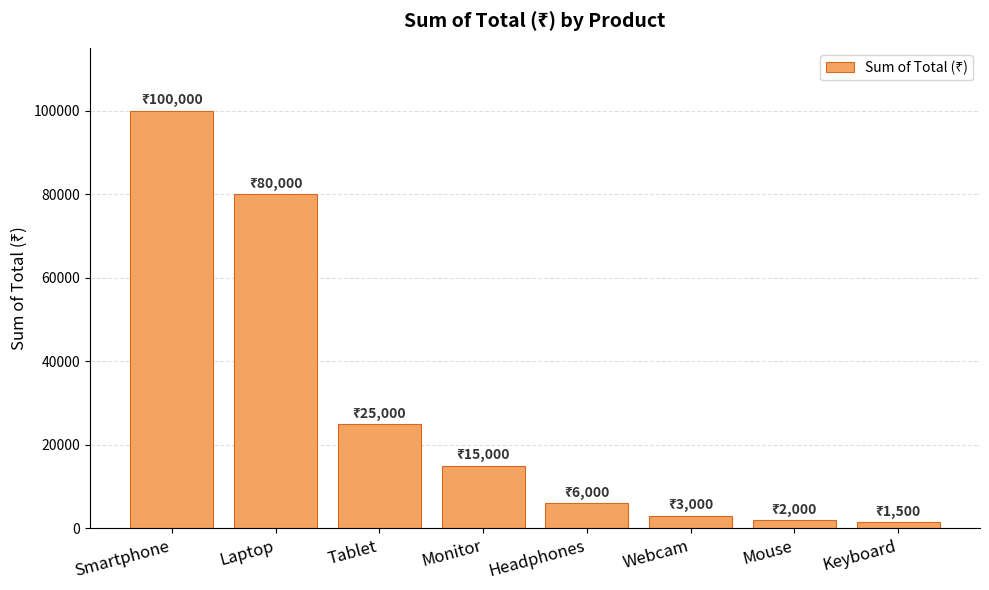

The value at Smartphone is 100000. True or false?

True